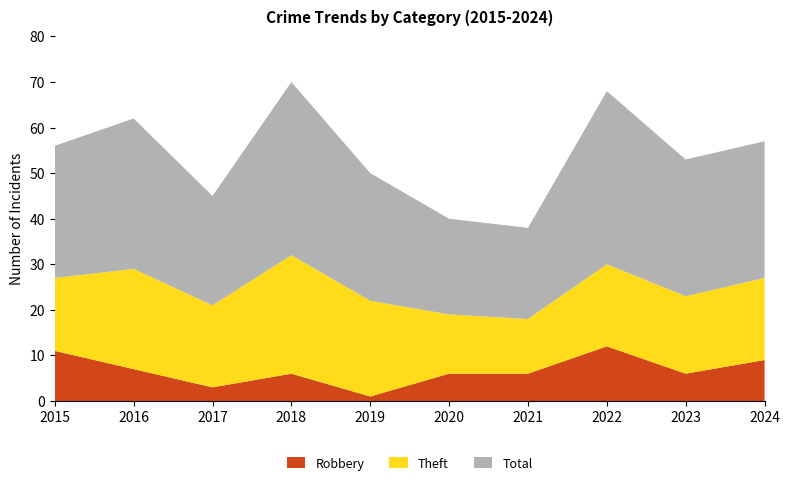

Reading left to right, transcribe all the data shown in this chart.

Robbery: 11	7	3	6	1	6	6	12	6	9
Theft: 16	22	18	26	21	13	12	18	17	18
Total: 29	33	24	38	28	21	20	38	30	30